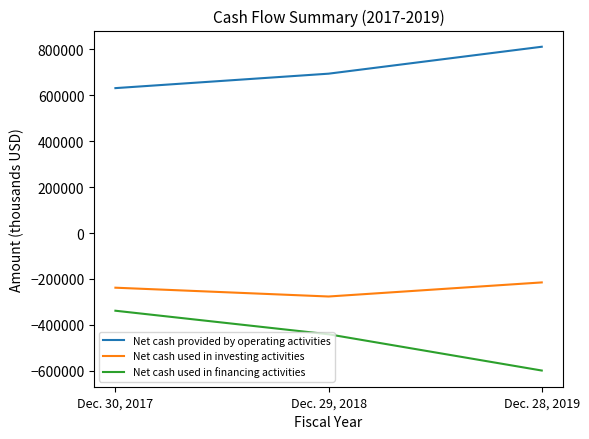

How many Net cash used in financing activities values are between -598813 and -338262?

3